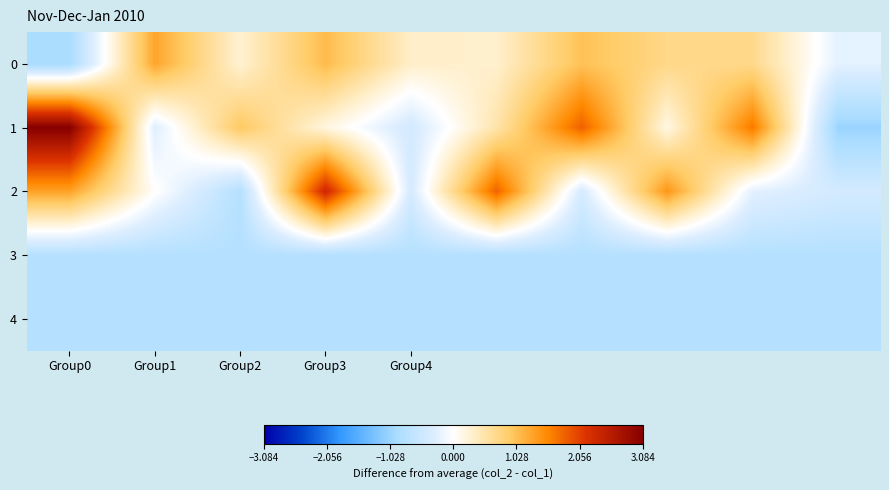

True or false: 2 has a value of 1.1 at Group3.

False